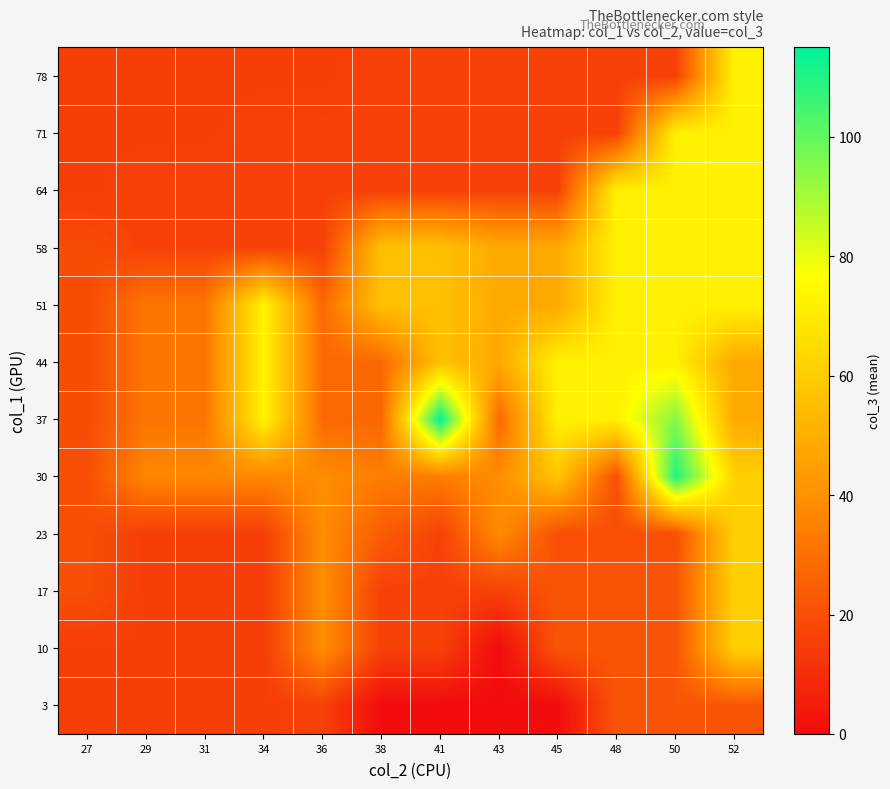

What is the total value across all series at 48?

498.0